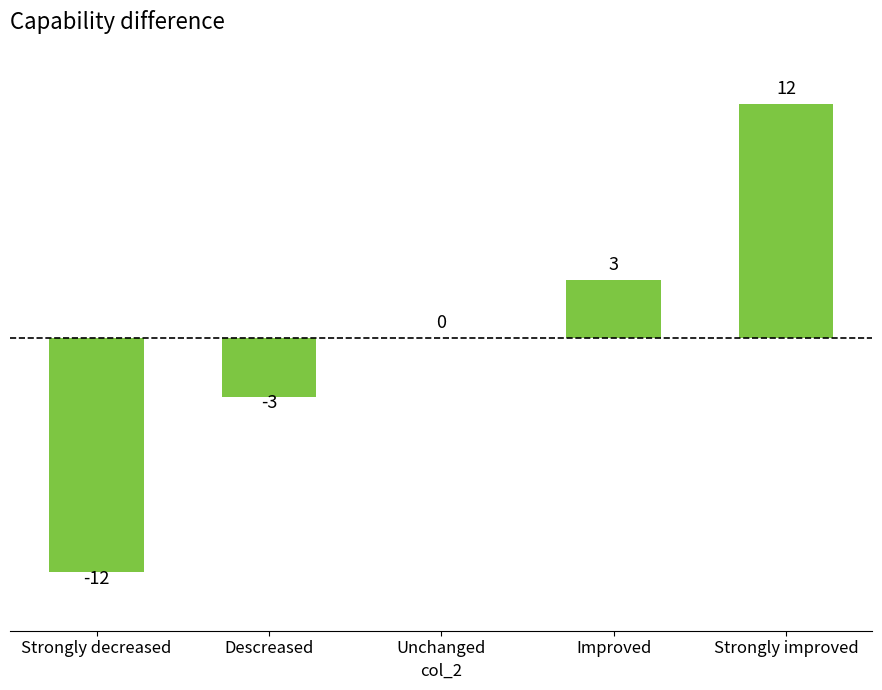

At which label is the value closest to 0?

Unchanged